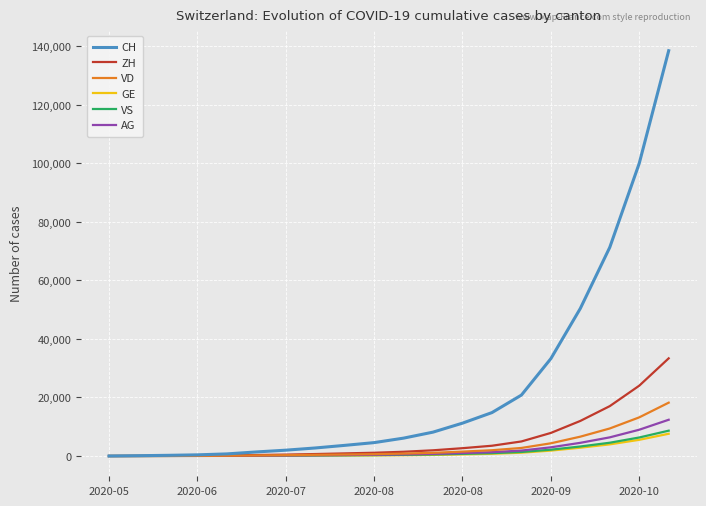

Which series has the largest total across all categories?

CH